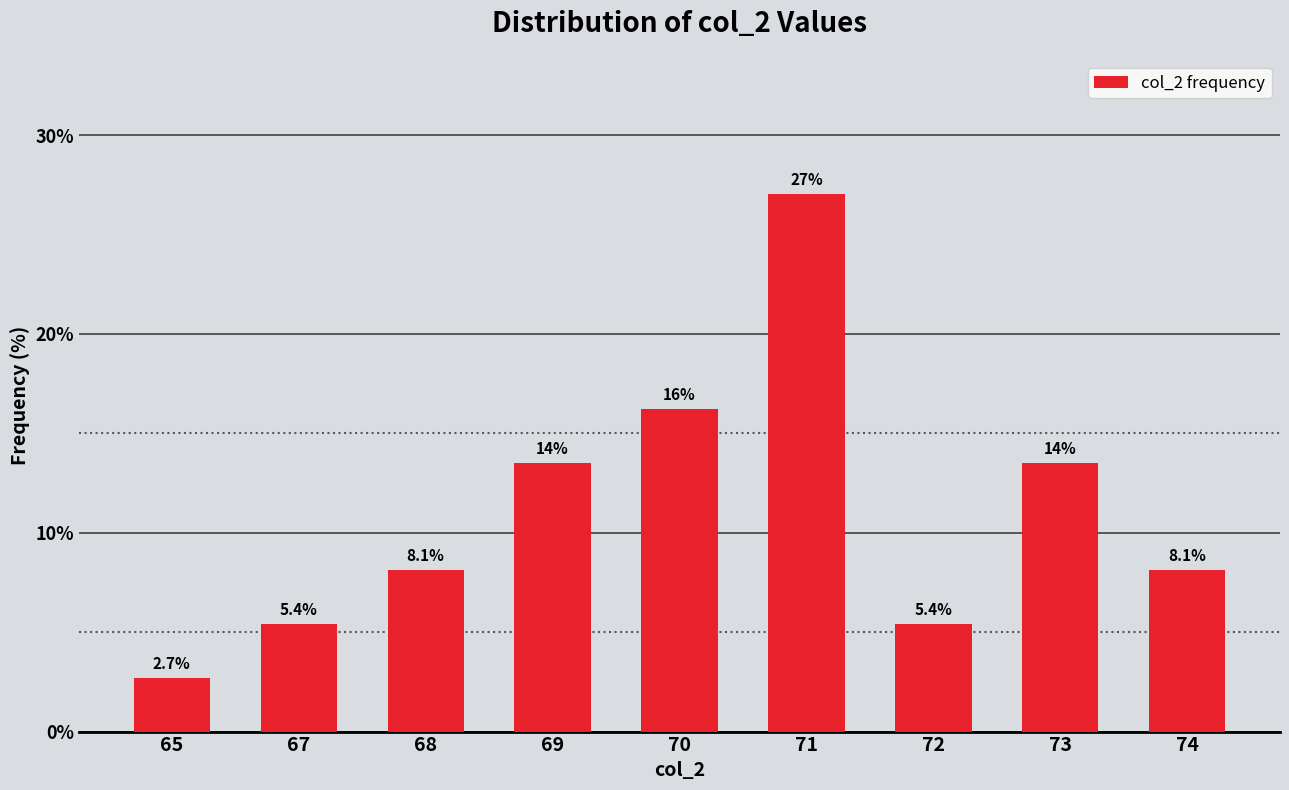

Reading left to right, list all the values displayed in this chart.

2.7	5.4	8.1	13.5	16.2	27.0	5.4	13.5	8.1